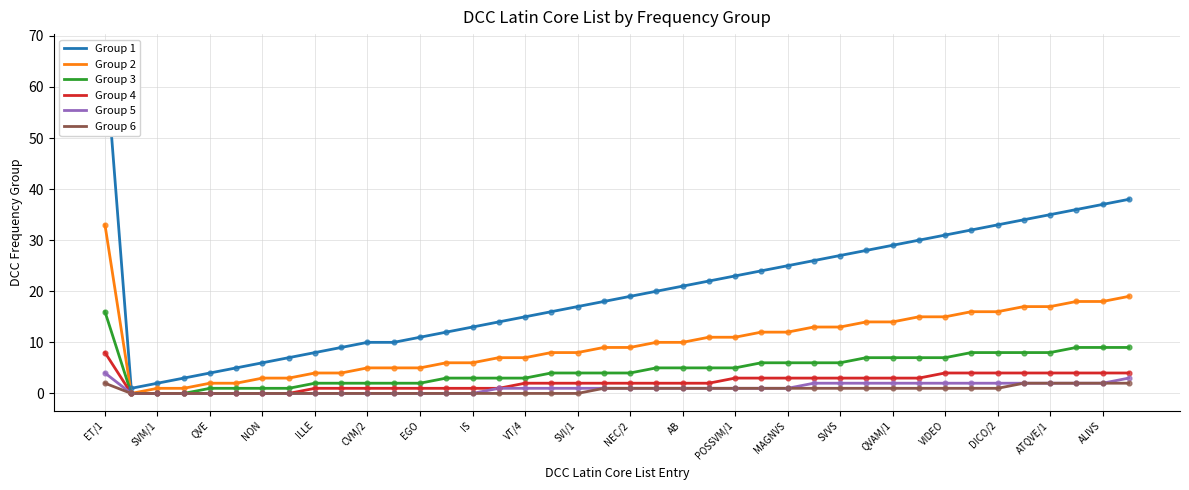

Which series reaches the minimum Y coordinate?

Group 2